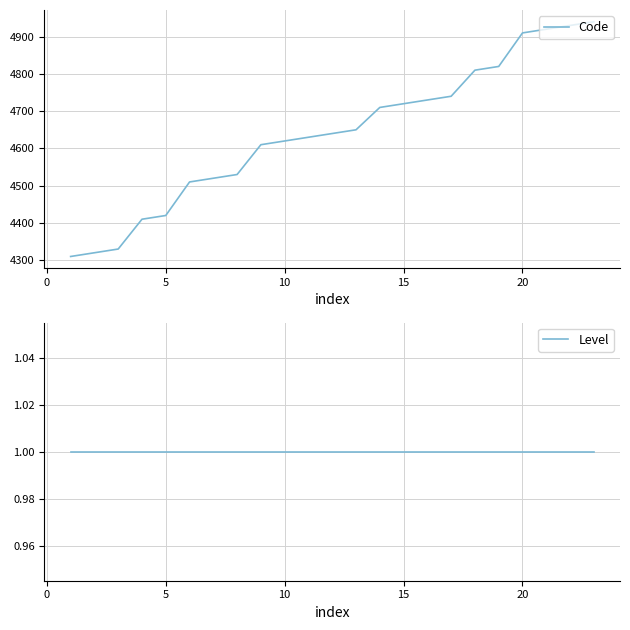

Is it true that Code equals 2739 at 20?

False